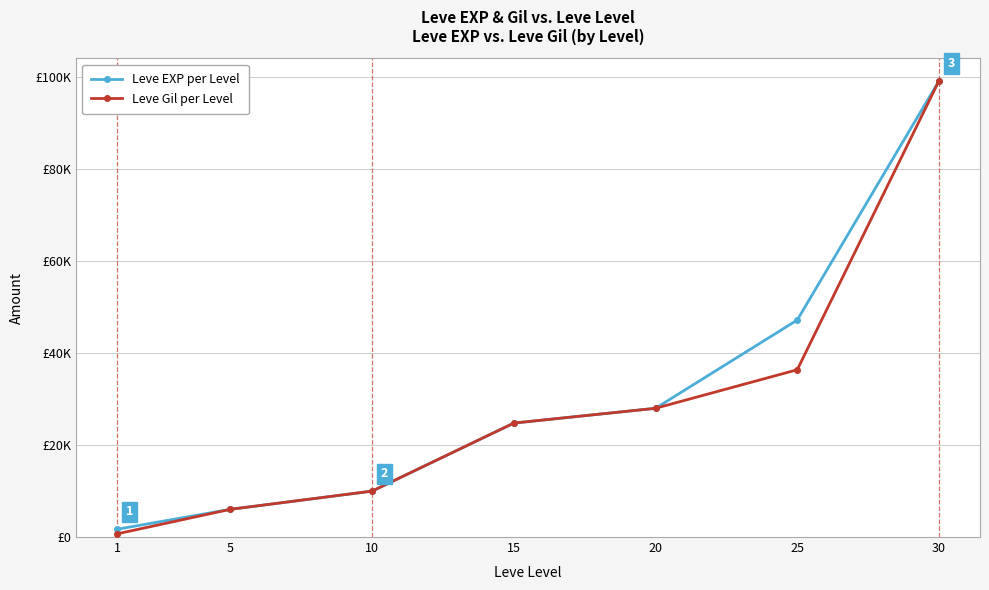

What are all the series names shown in the legend?

Leve EXP per Level, Leve Gil per Level